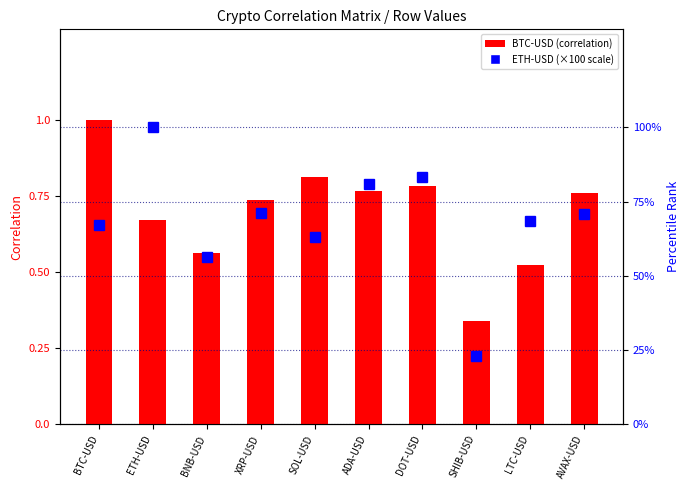

What is the minimum value shown in the chart?

0.3